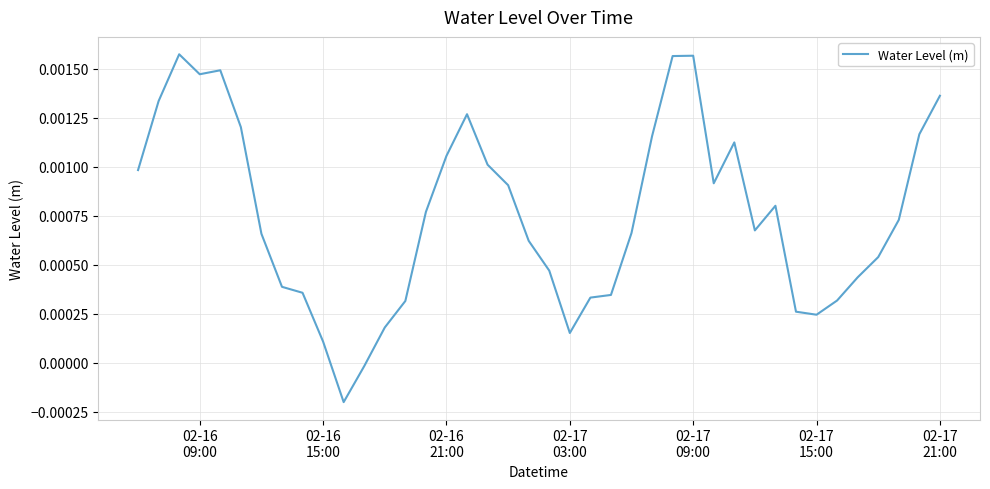

Is this an area chart (filled region under the line)?

No